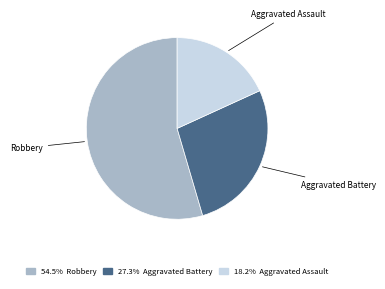

Is there a majority slice in this chart?

Yes